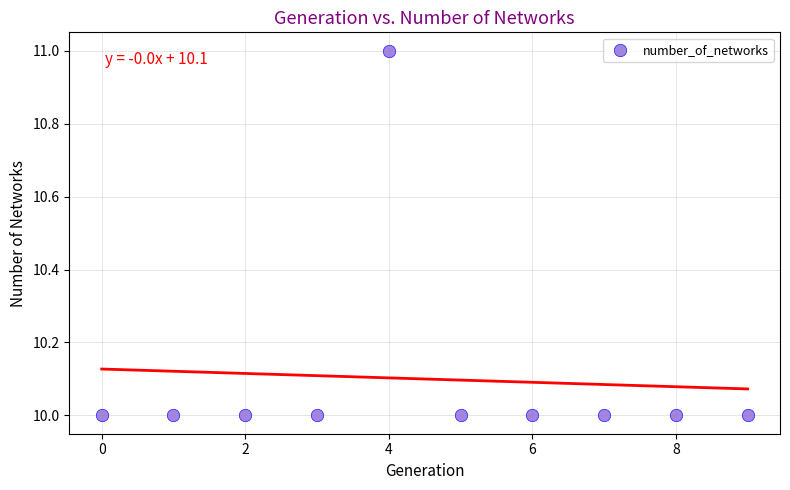

What is the average Y value?

10